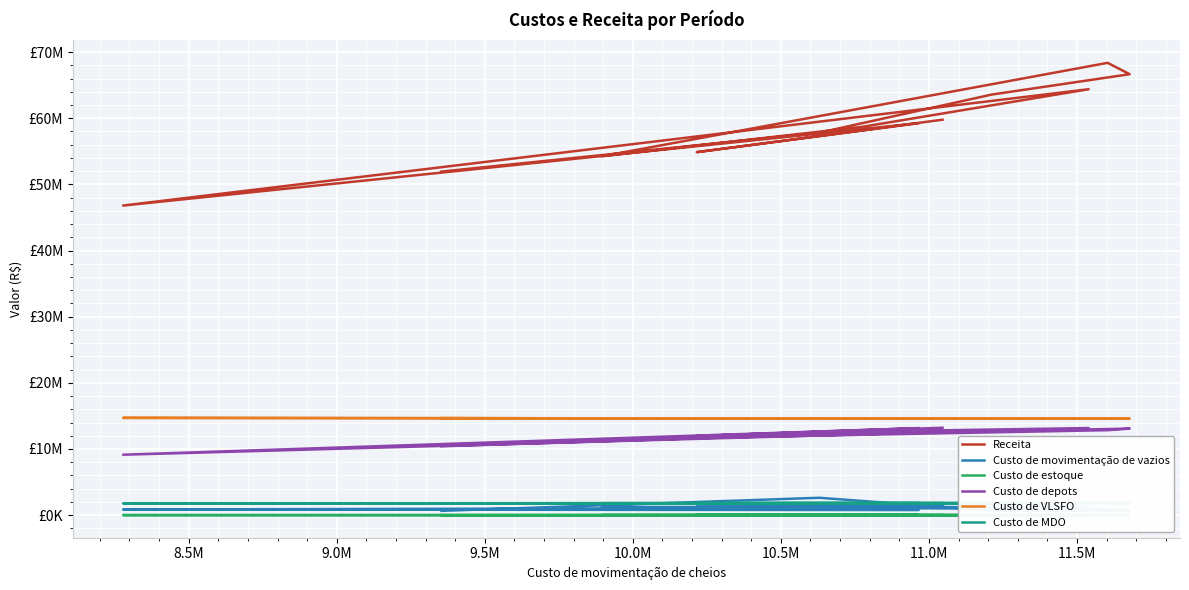

True or false: Custo de movimentação de vazios and Custo de MDO cross at least once.

True